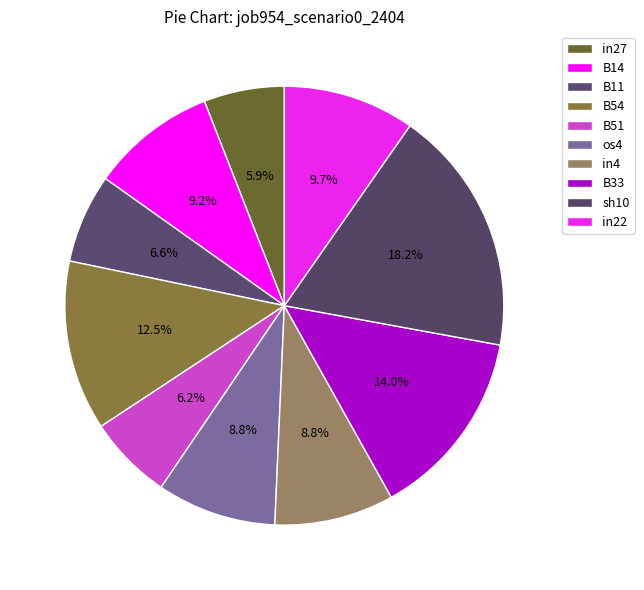

Is the sum of in22 and os4 greater than half?

No